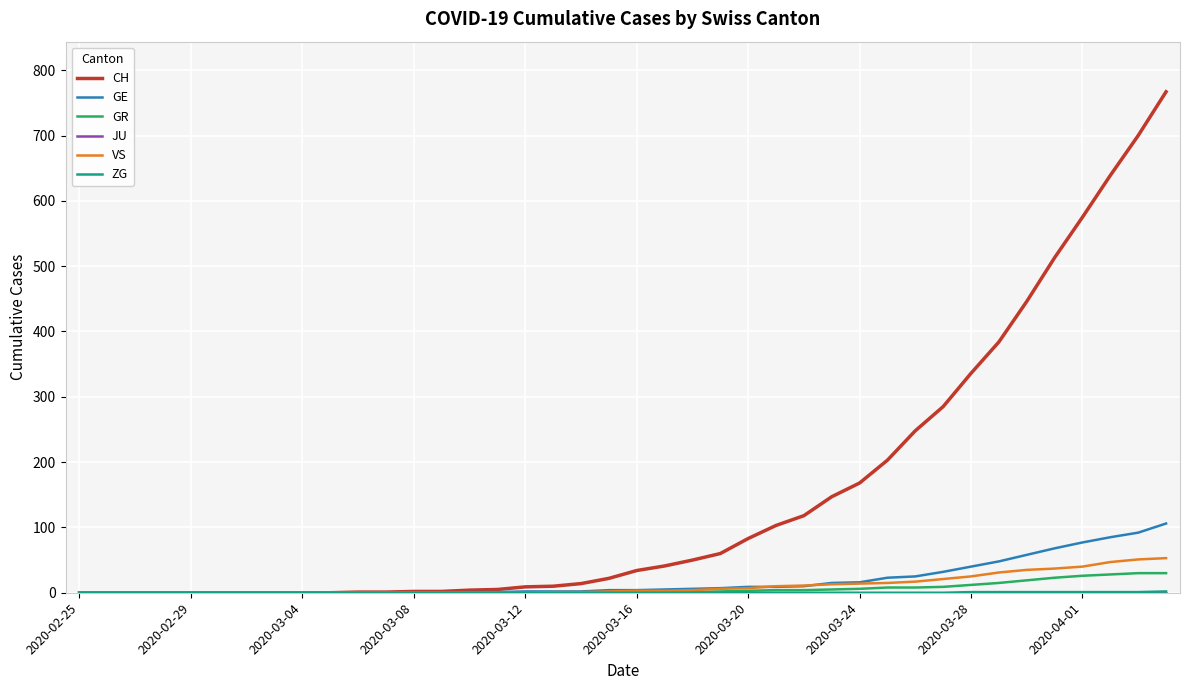

What is the maximum value for VS?

53